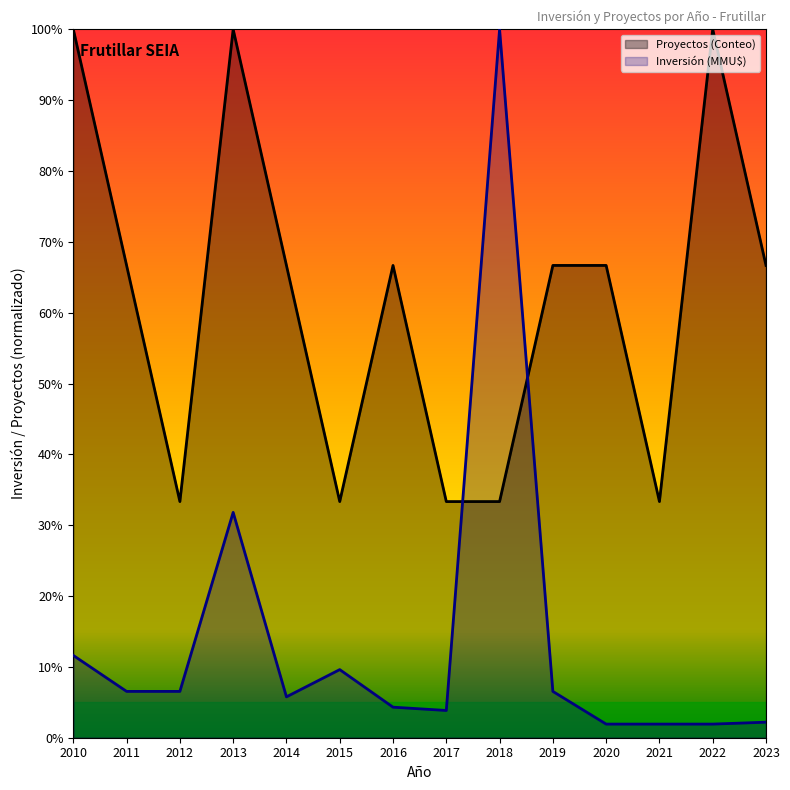

Is it true that Proyectos (Conteo) equals 0.4 at 2013?

False